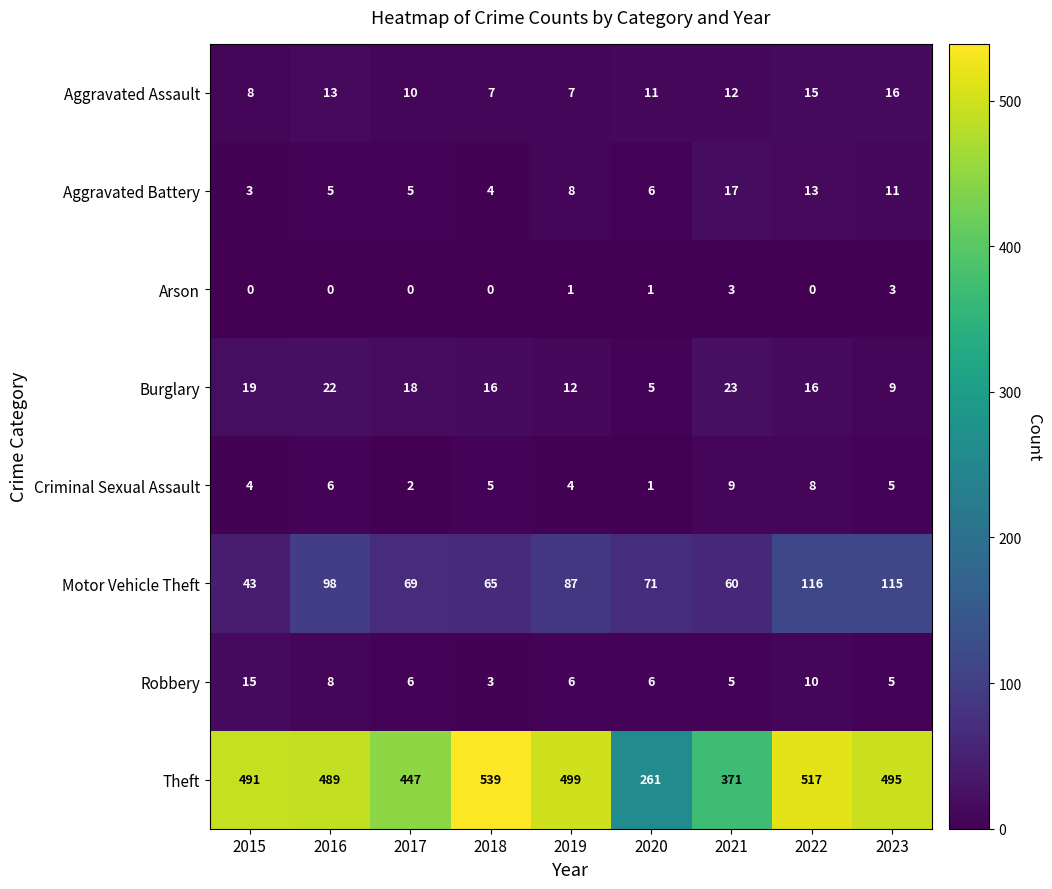

Which series changed the most between 2016 and 2021?

Theft